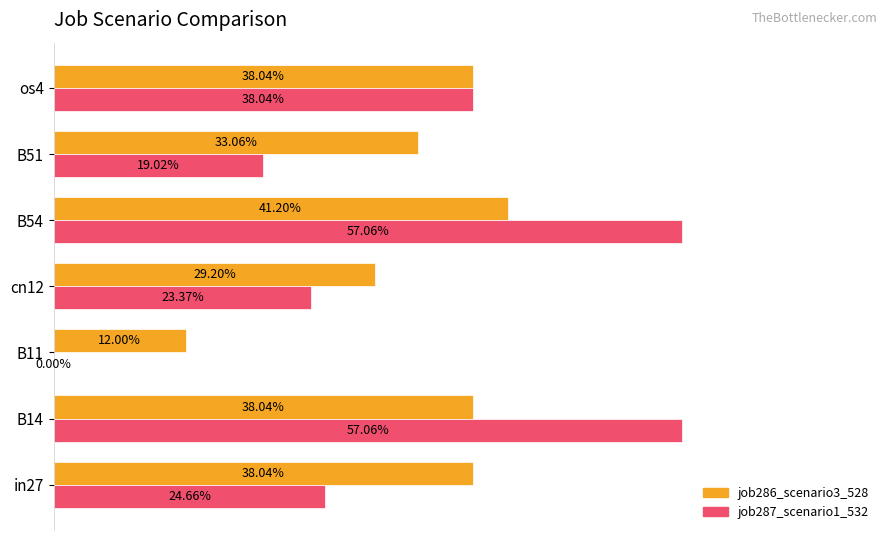

List the series in order of their overall mean, lowest first.

job287_scenario1_532, job286_scenario3_528